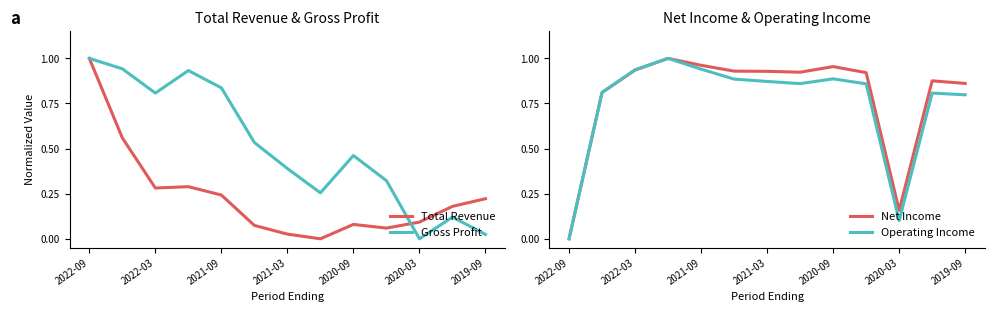

What is the highest value of the Total Revenue series?

1.0